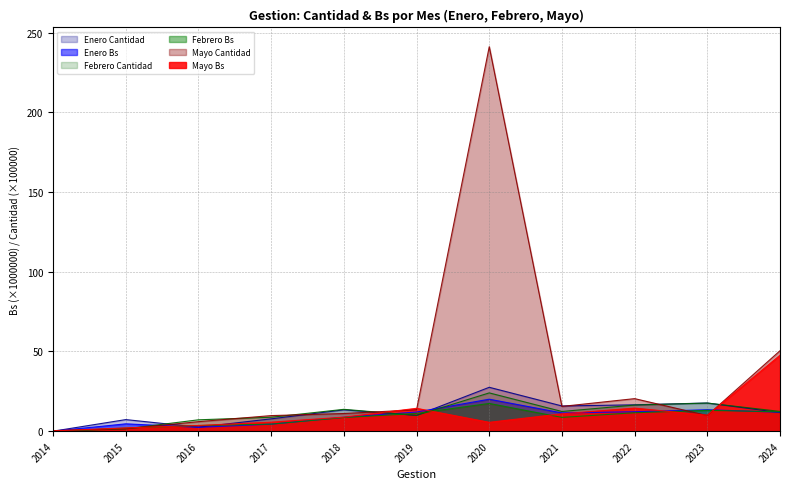

List the labels in order of Mayo Cantidad value, smallest first.

2014, 2015, 2016, 2017, 2023, 2018, 2019, 2021, 2022, 2024, 2020